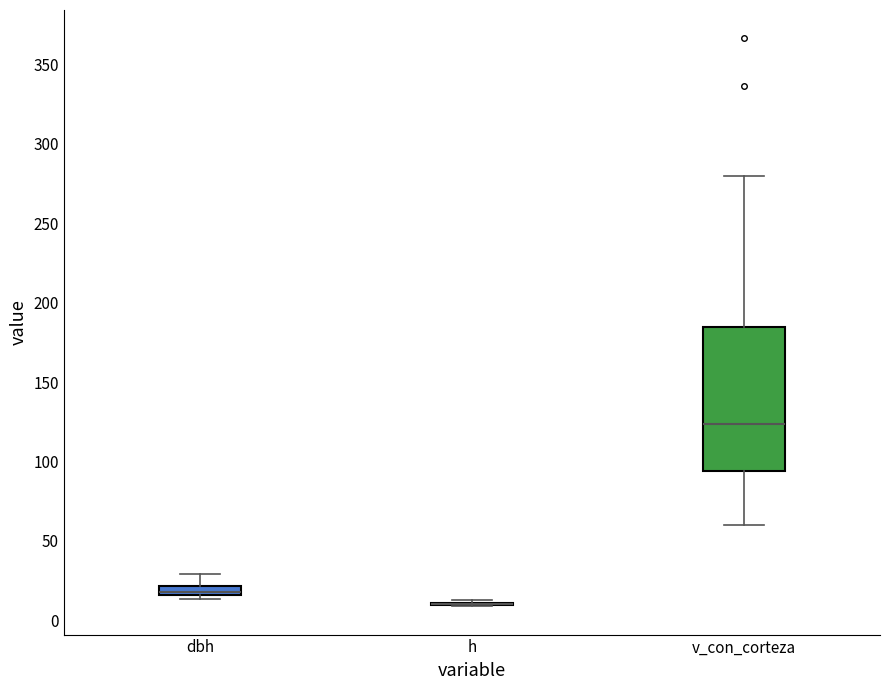

Comparing the boxes themselves (not the whiskers), which one is the tallest?

v_con_corteza